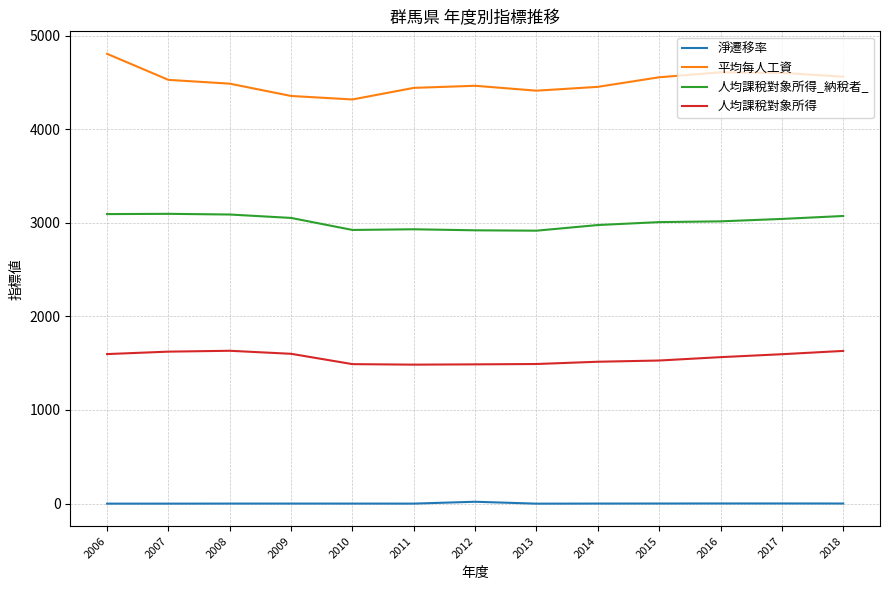

What is the maximum value shown in the chart?

4804.5